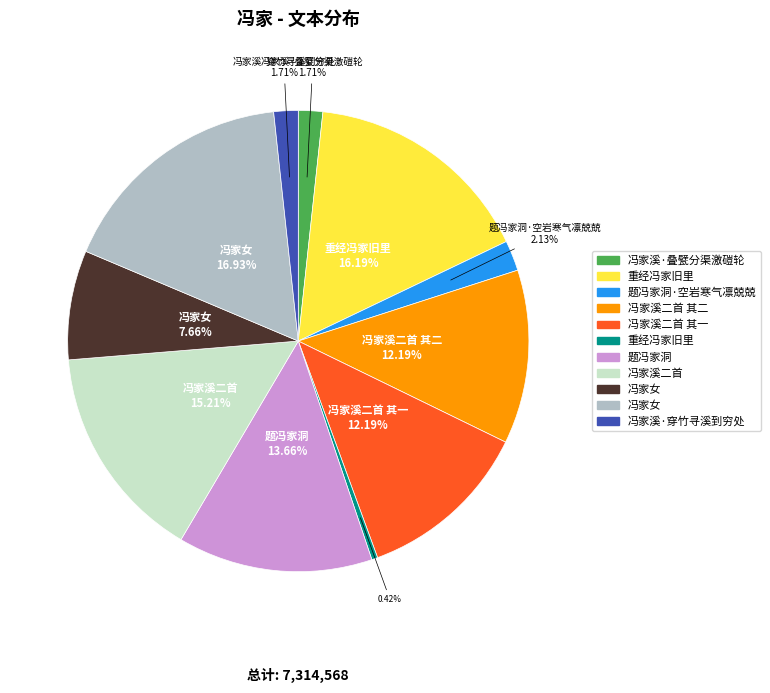

Is there any slice that represents more than half of the pie?

No